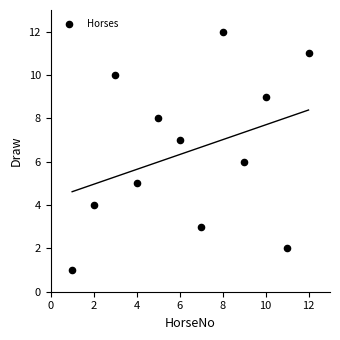

What is the range of Y values (max minus min)?

11